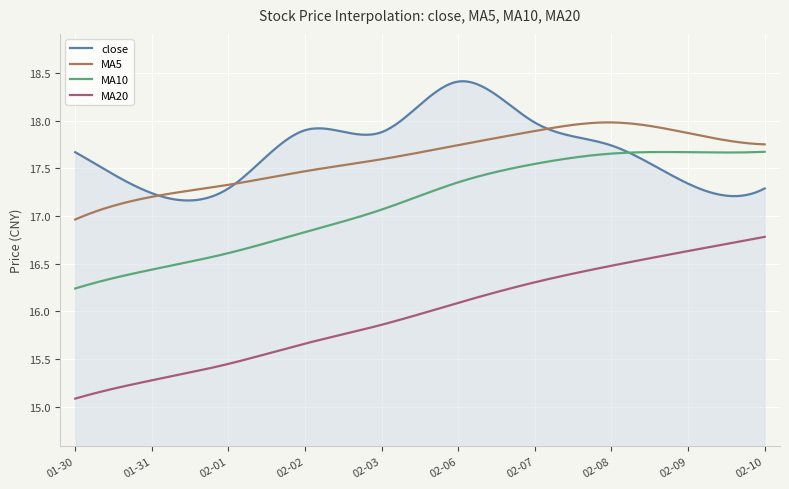

Which series has the largest range (max minus min)?

MA20